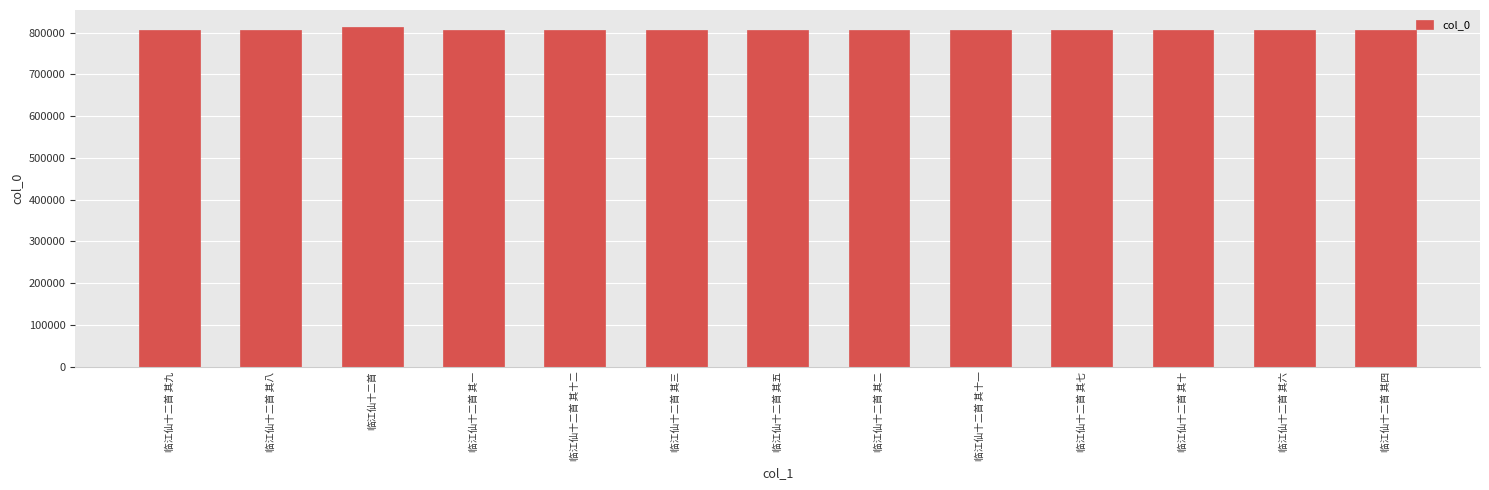

What is the label of the 3rd bar from the left?

临江仙十二首